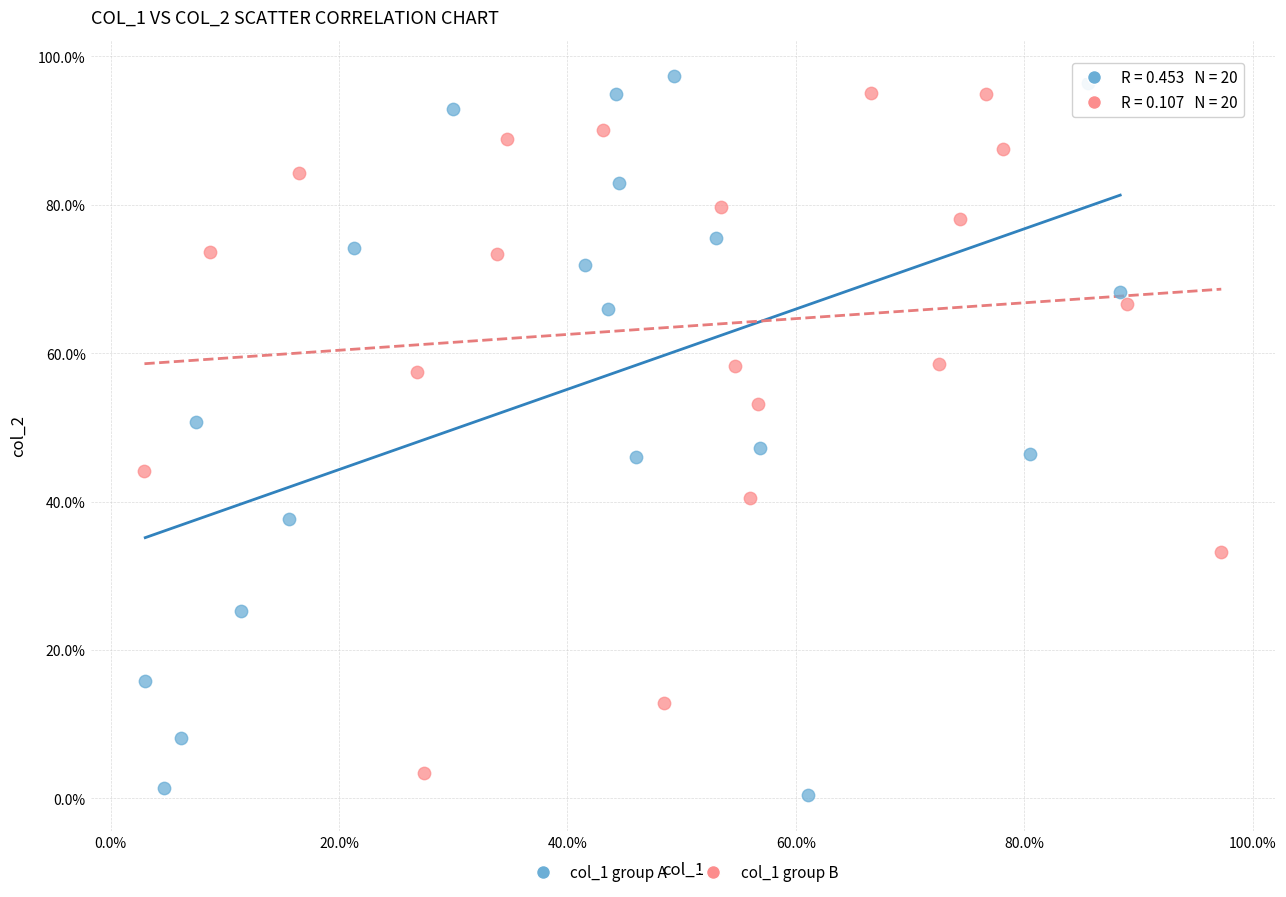

Which series has the largest Y range (max minus min)?

col_1 group A